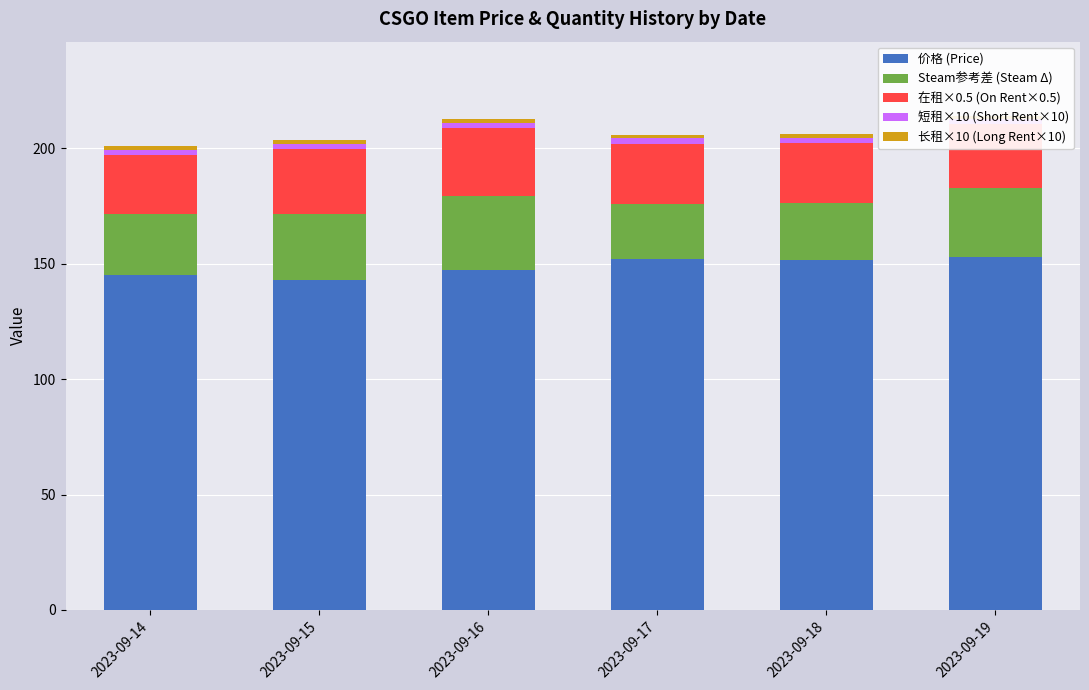

At which category is the sum across all series the highest?

2023-09-19